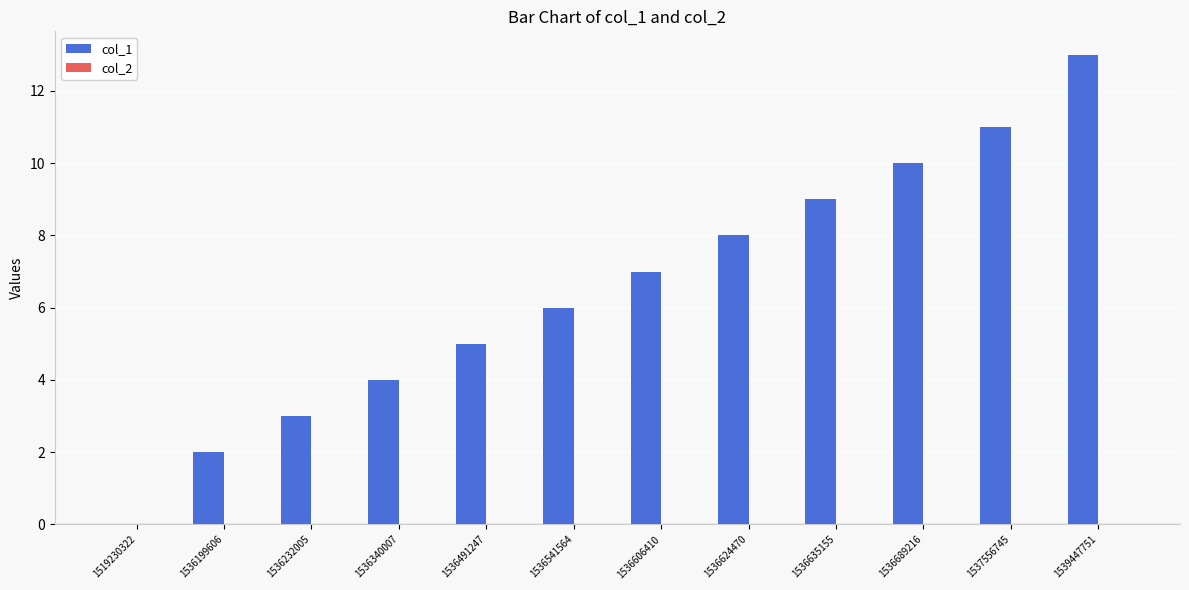

Reading left to right, what are all the values shown in this chart?

1519230322=0	1536199606=2	1536232005=3	1536340007=4	1536491247=5	1536541564=6	1536606410=7	1536624470=8	1536635155=9	1536689216=10	1537556745=11	1539447751=13